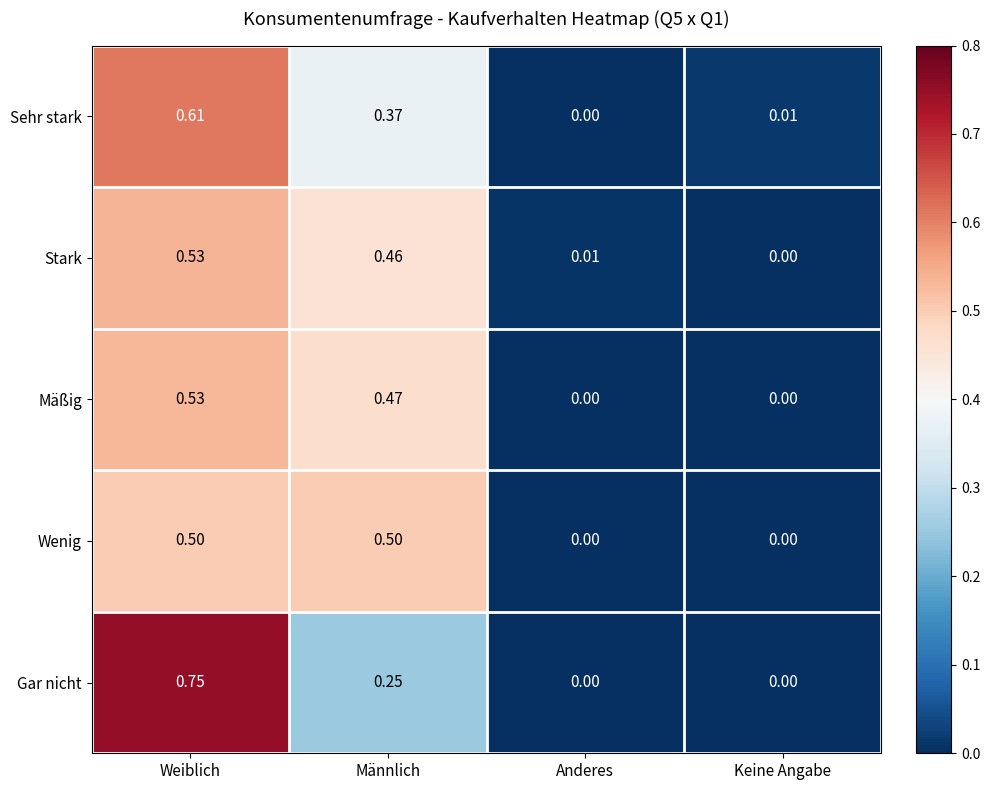

Between Weiblich and Anderes, which series saw the biggest shift?

Gar nicht